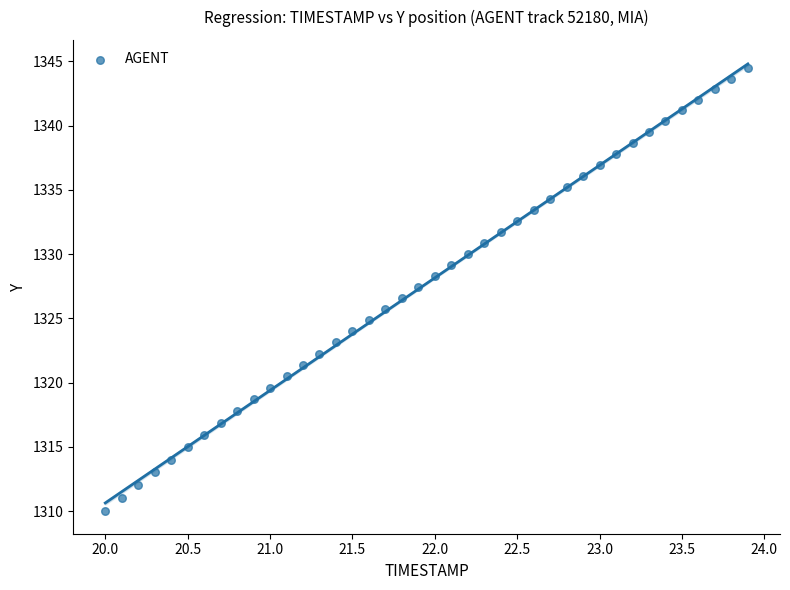

What is the range of X values (max minus min)?

3.9